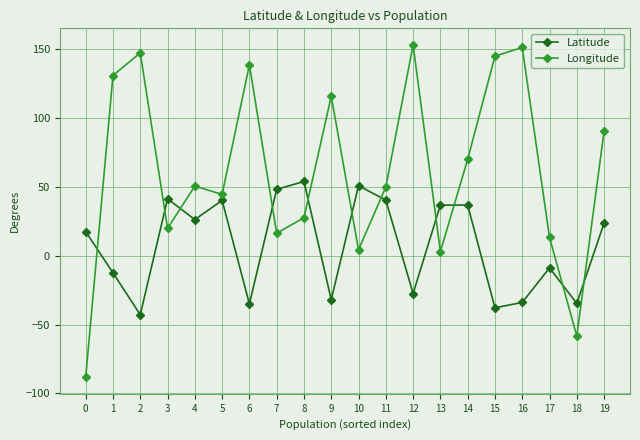

Which series ends up on top after the final intersection of Longitude and Latitude?

Longitude